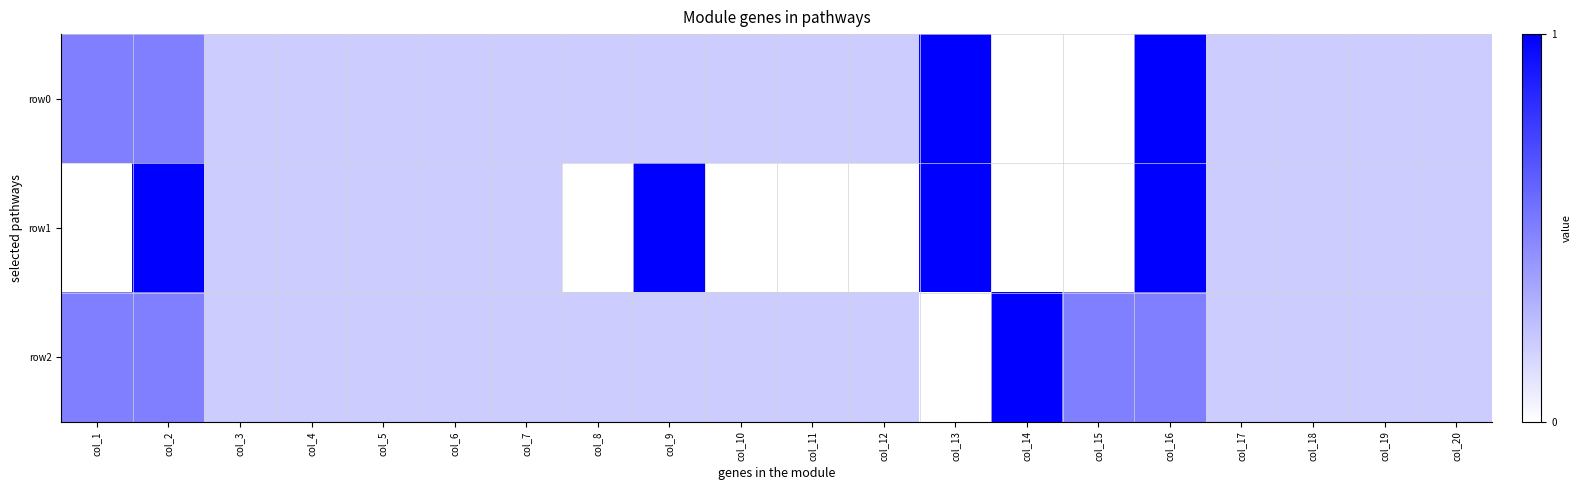

Reading left to right, list all the values displayed in this chart.

row0: col_1=0.5	col_2=0.5	col_3=0.2	col_4=0.2	col_5=0.2	col_6=0.2	col_7=0.2	col_8=0.2	col_9=0.2	col_10=0.2	col_11=0.2	col_12=0.2	col_13=1.0	col_14=0.0	col_15=0.0	col_16=1.0	col_17=0.2	col_18=0.2	col_19=0.2	col_20=0.2
row1: col_1=0.0	col_2=1.0	col_3=0.2	col_4=0.2	col_5=0.2	col_6=0.2	col_7=0.2	col_8=0.0	col_9=1.0	col_10=0.0	col_11=0.0	col_12=0.0	col_13=1.0	col_14=0.0	col_15=0.0	col_16=1.0	col_17=0.2	col_18=0.2	col_19=0.2	col_20=0.2
row2: col_1=0.5	col_2=0.5	col_3=0.2	col_4=0.2	col_5=0.2	col_6=0.2	col_7=0.2	col_8=0.2	col_9=0.2	col_10=0.2	col_11=0.2	col_12=0.2	col_13=0.0	col_14=1.0	col_15=0.5	col_16=0.5	col_17=0.2	col_18=0.2	col_19=0.2	col_20=0.2